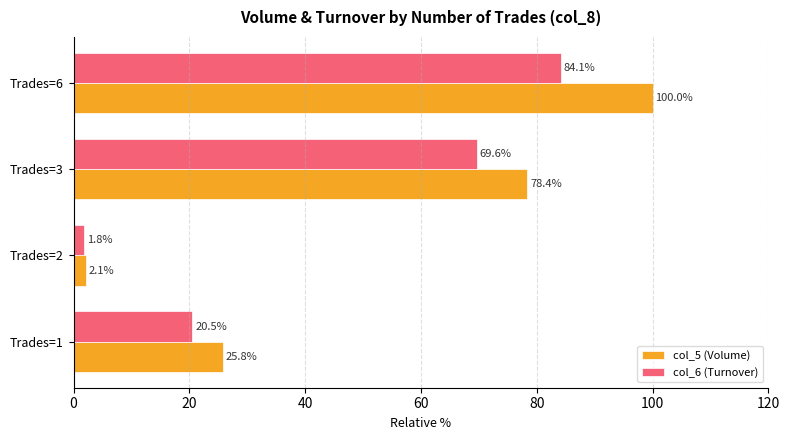

What is the total value across all series at Trades=6?

184.1